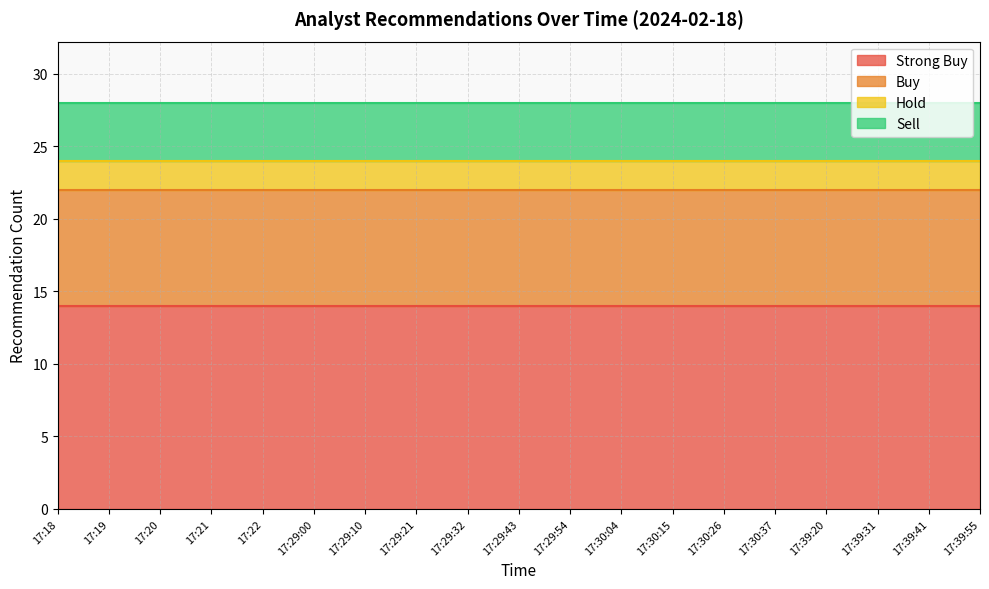

What is the spread (max minus min) of values at 17:29:43?

12